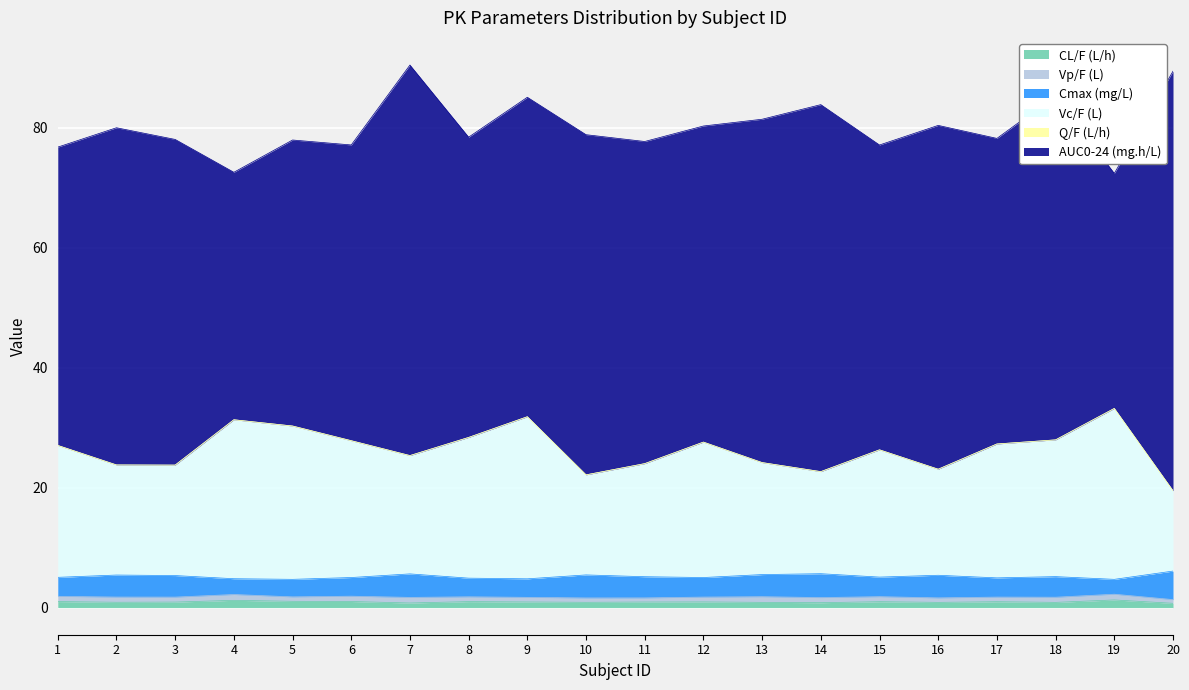

How many interior local peaks does the CL/F (L/h) series have?

6